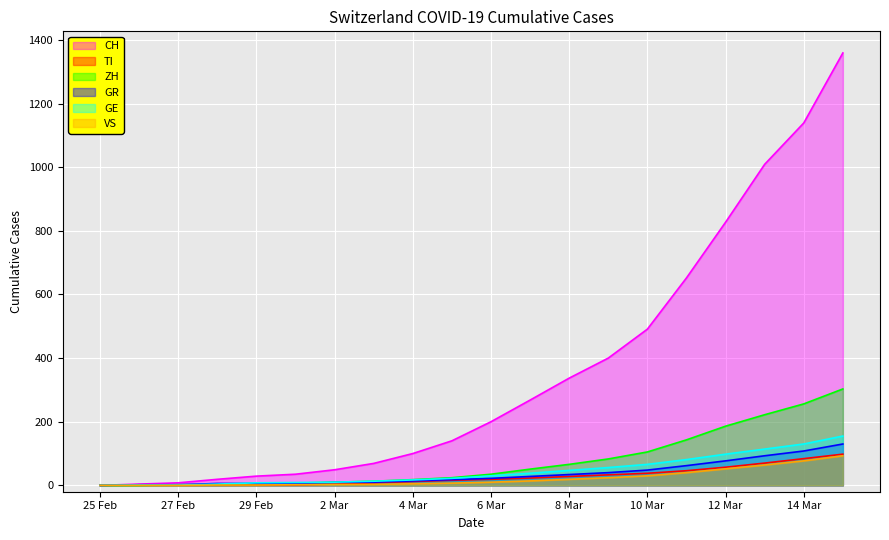

What is the highest value of the VS series?

93